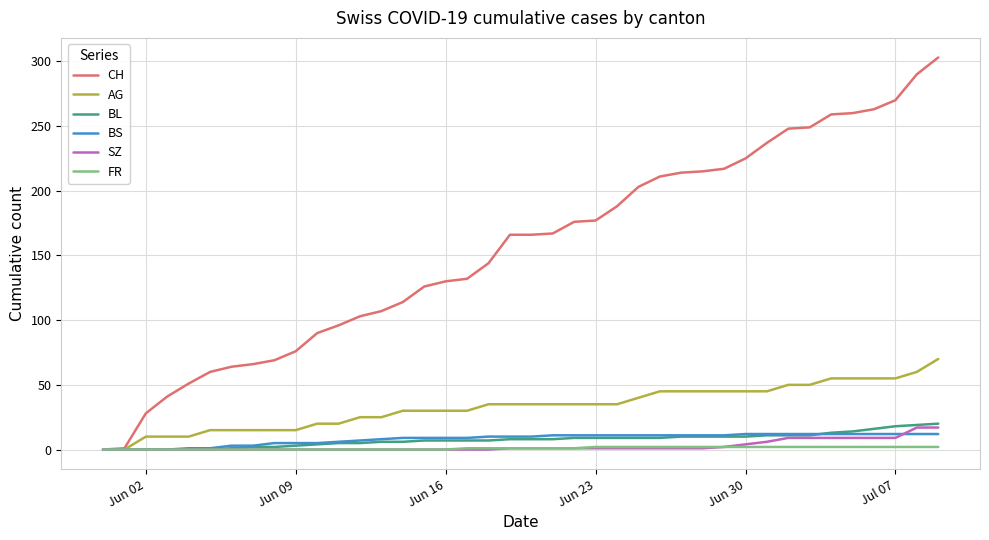

What is the maximum value shown in the chart?

303